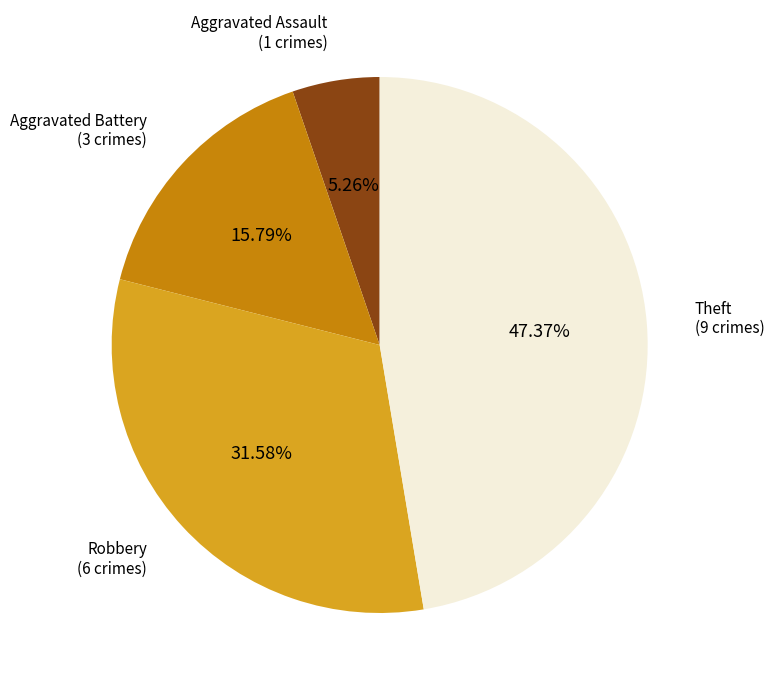

Which slice is the smallest?

Aggravated Assault